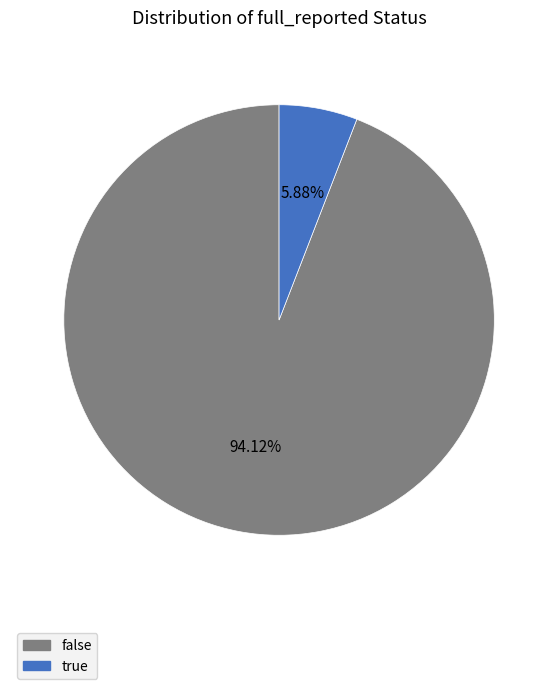

Count the number of slices in the pie.

2